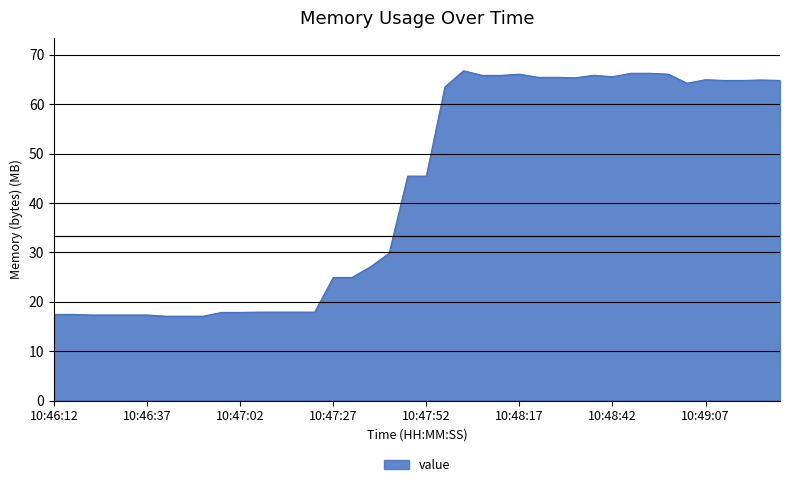

What is the difference between the maximum and minimum values?

49.7